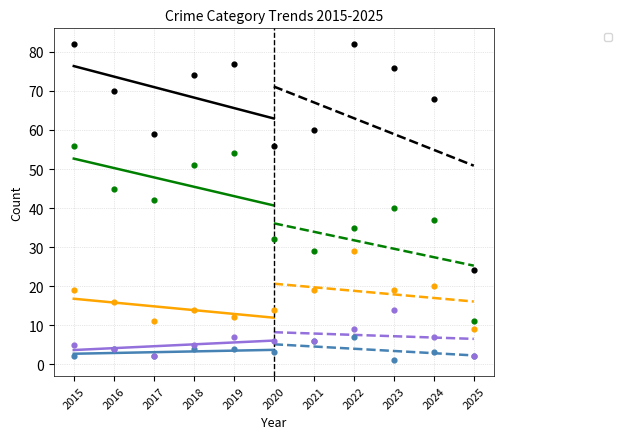

At how many categories does at least one series exceed 53?

10